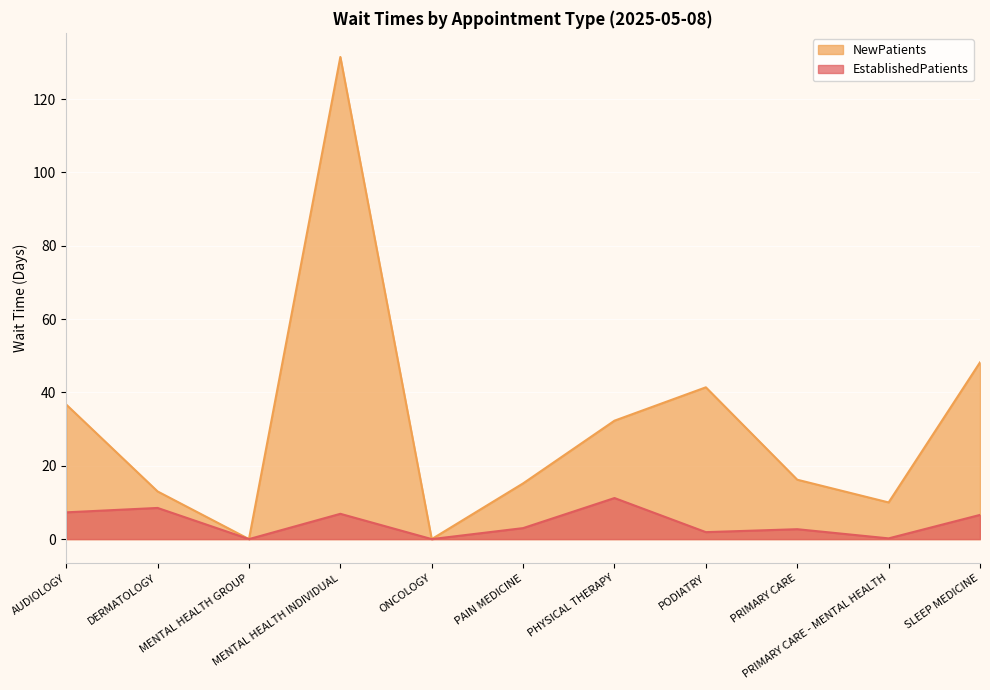

What is the average value of the NewPatients series?

31.3